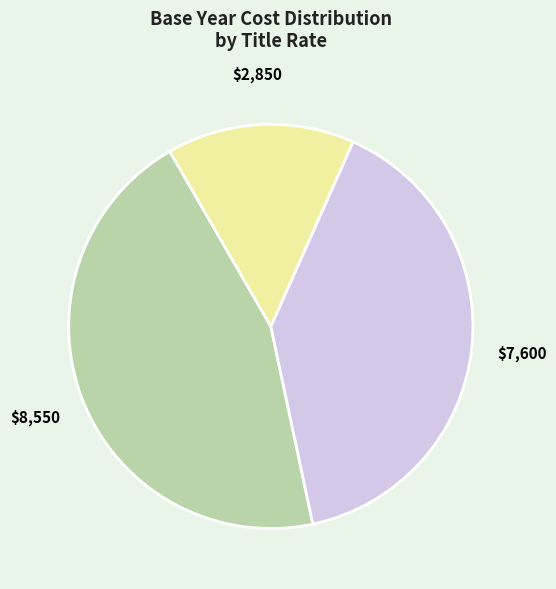

Is there a majority slice in this chart?

No